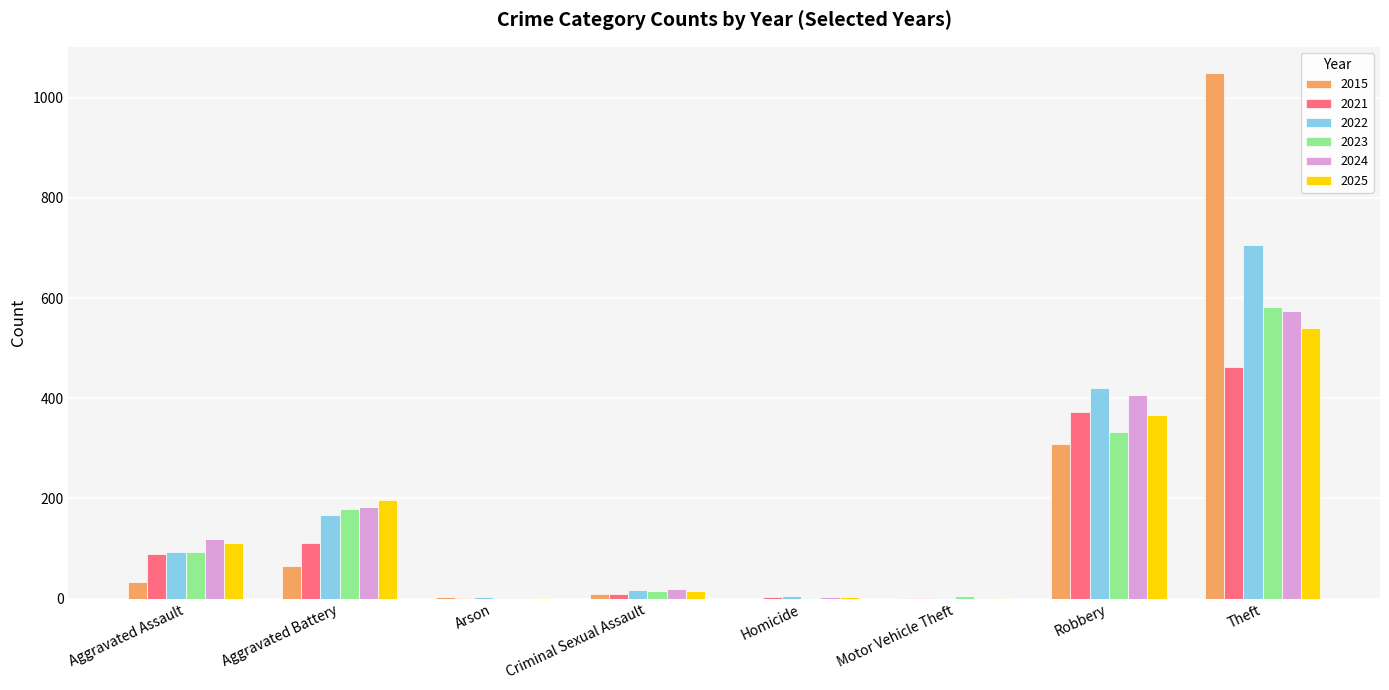

How many data points does each series have?

8